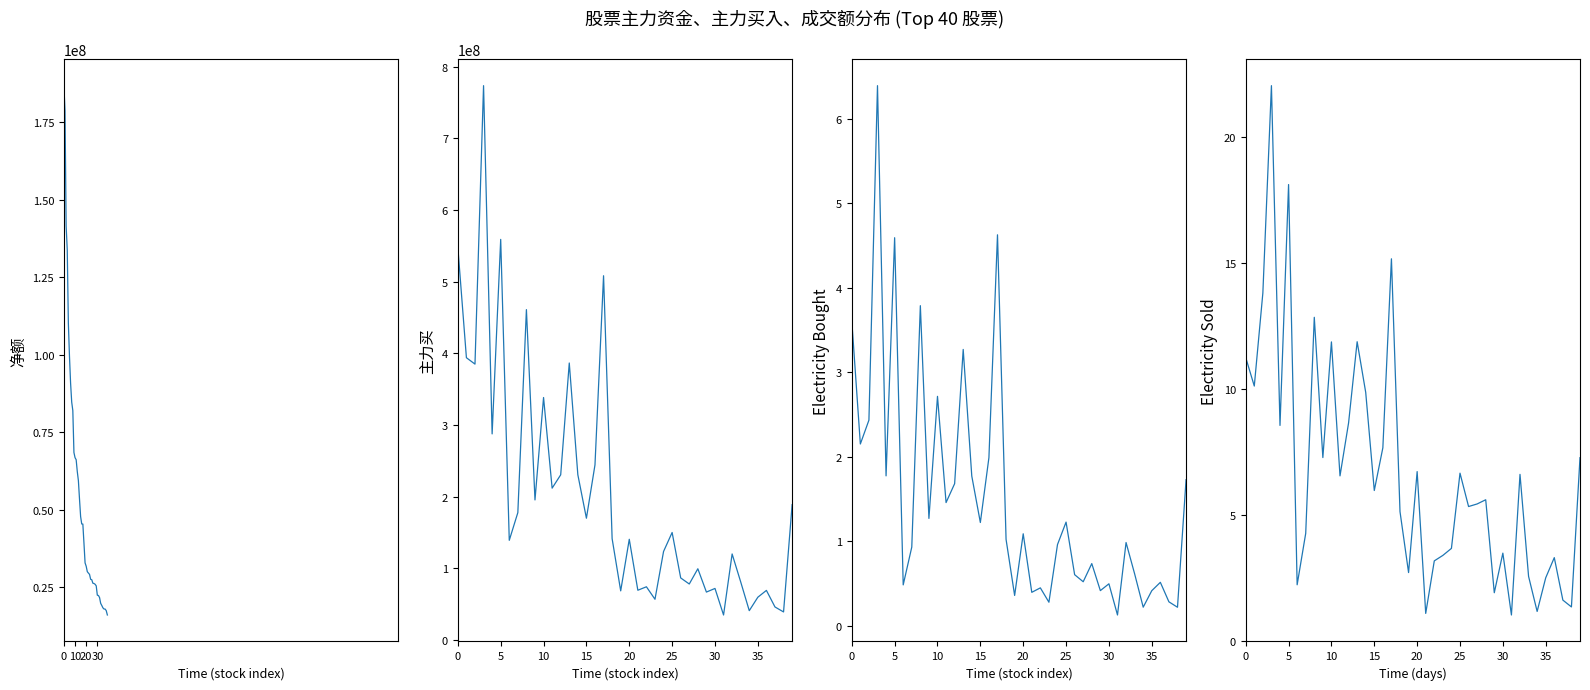

Which has a higher value, 13 or 21?

13